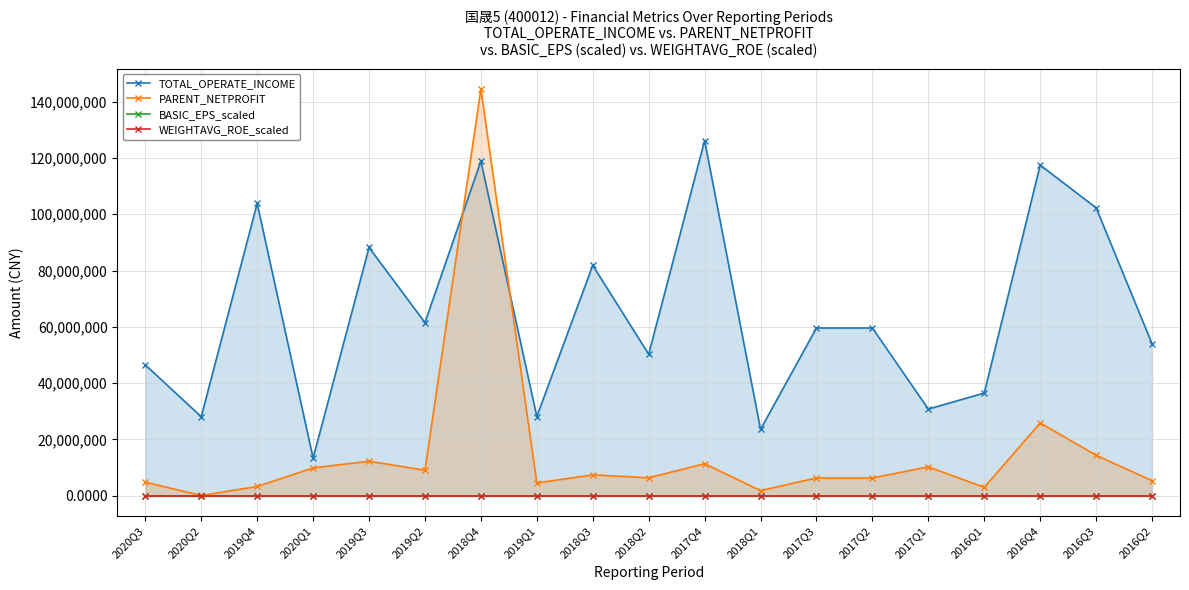

True or false: PARENT_NETPROFIT has a value of 6351328.4 at 2018Q2.

True